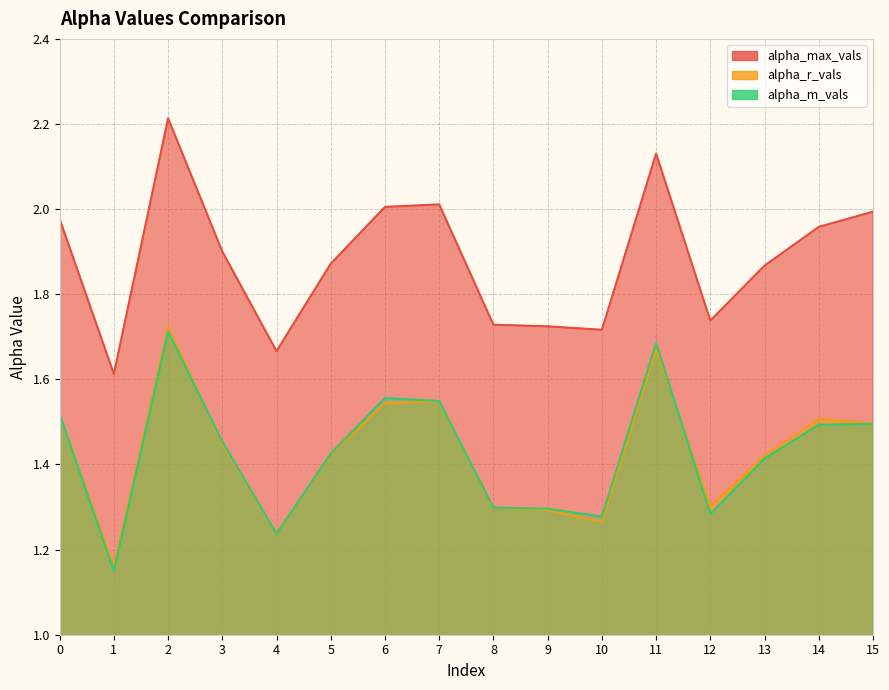

What is the average value of the alpha_m_vals series?

1.4